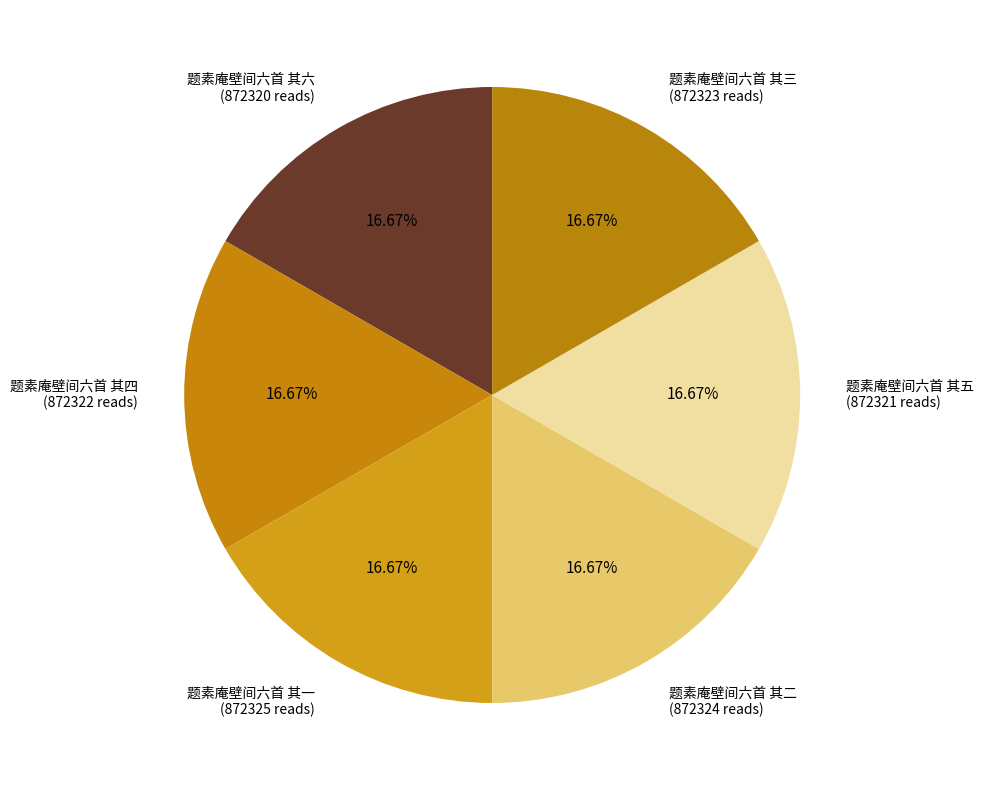

Is there a majority slice in this chart?

No